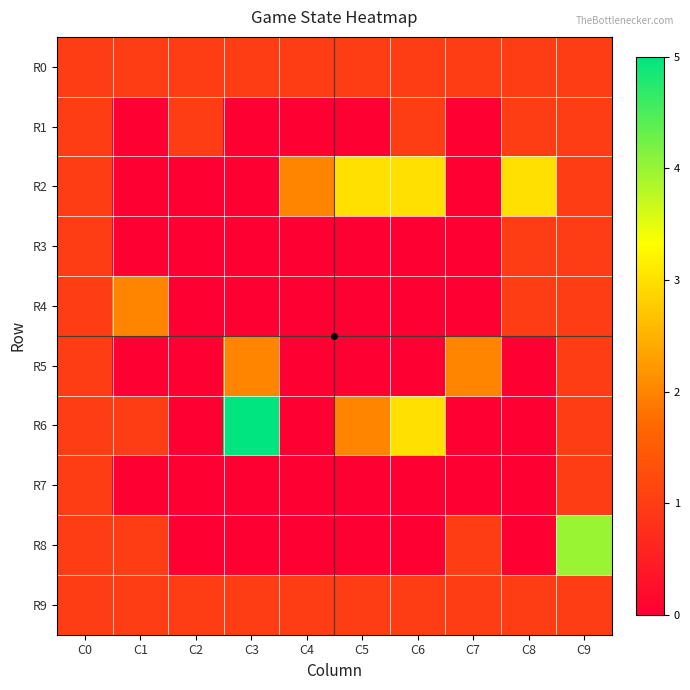

Reading left to right, extract all data points from this chart.

R0: C0=1	C1=1	C2=1	C3=1	C4=1	C5=1	C6=1	C7=1	C8=1	C9=1
R1: C0=1	C1=0	C2=1	C3=0	C4=0	C5=0	C6=1	C7=0	C8=1	C9=1
R2: C0=1	C1=0	C2=0	C3=0	C4=2	C5=3	C6=3	C7=0	C8=3	C9=1
R3: C0=1	C1=0	C2=0	C3=0	C4=0	C5=0	C6=0	C7=0	C8=1	C9=1
R4: C0=1	C1=2	C2=0	C3=0	C4=0	C5=0	C6=0	C7=0	C8=1	C9=1
R5: C0=1	C1=0	C2=0	C3=2	C4=0	C5=0	C6=0	C7=2	C8=0	C9=1
R6: C0=1	C1=1	C2=0	C3=5	C4=0	C5=2	C6=3	C7=0	C8=0	C9=1
R7: C0=1	C1=0	C2=0	C3=0	C4=0	C5=0	C6=0	C7=0	C8=0	C9=1
R8: C0=1	C1=1	C2=0	C3=0	C4=0	C5=0	C6=0	C7=1	C8=0	C9=4
R9: C0=1	C1=1	C2=1	C3=1	C4=1	C5=1	C6=1	C7=1	C8=1	C9=1